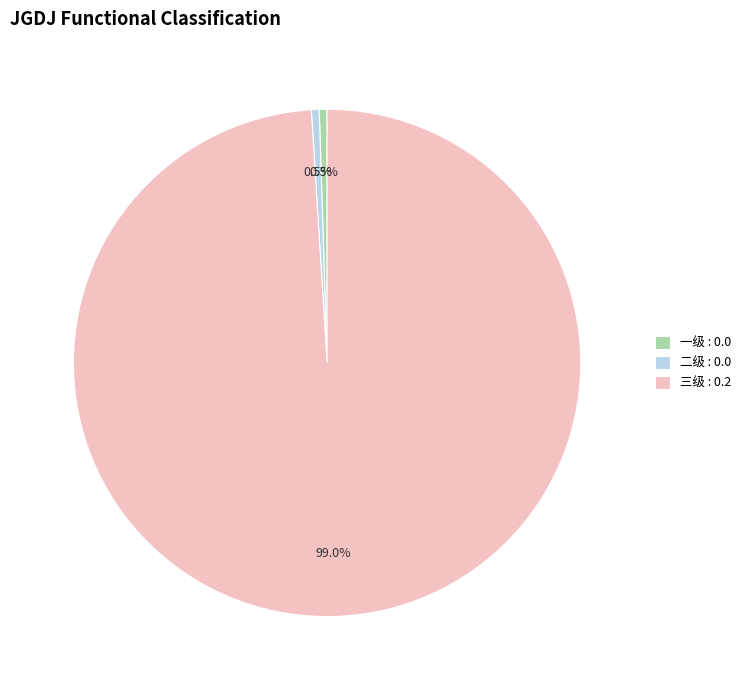

Is there any slice that represents more than half of the pie?

Yes